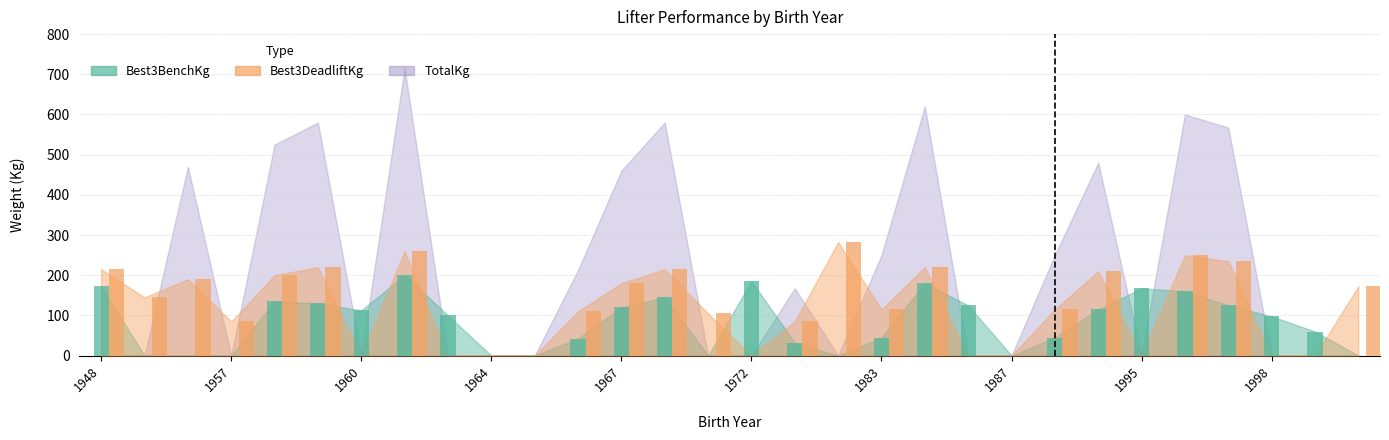

Are the bars horizontal?

No